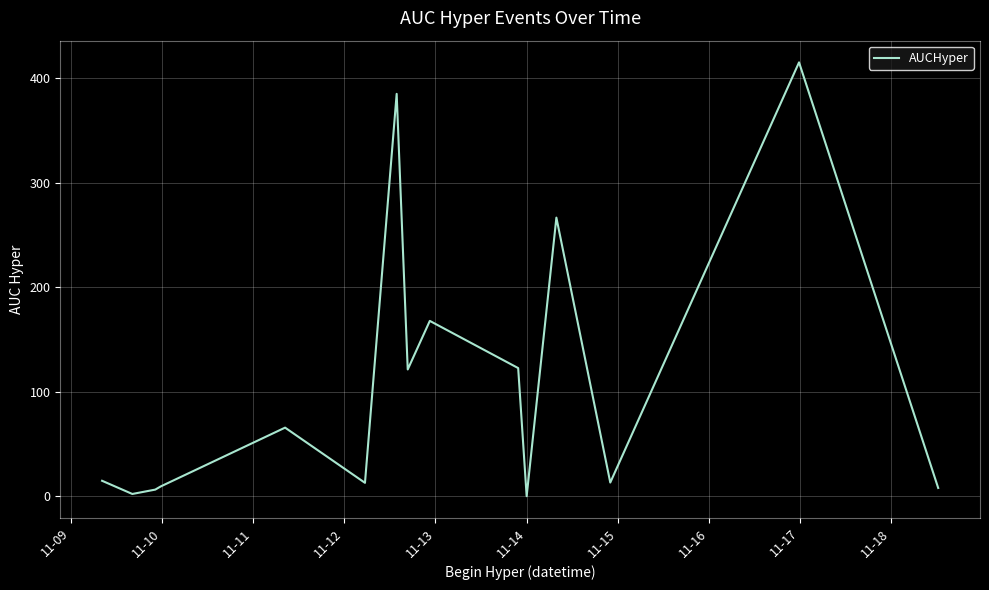

True or false: there are more than 0 points higher than both neighbors.

True